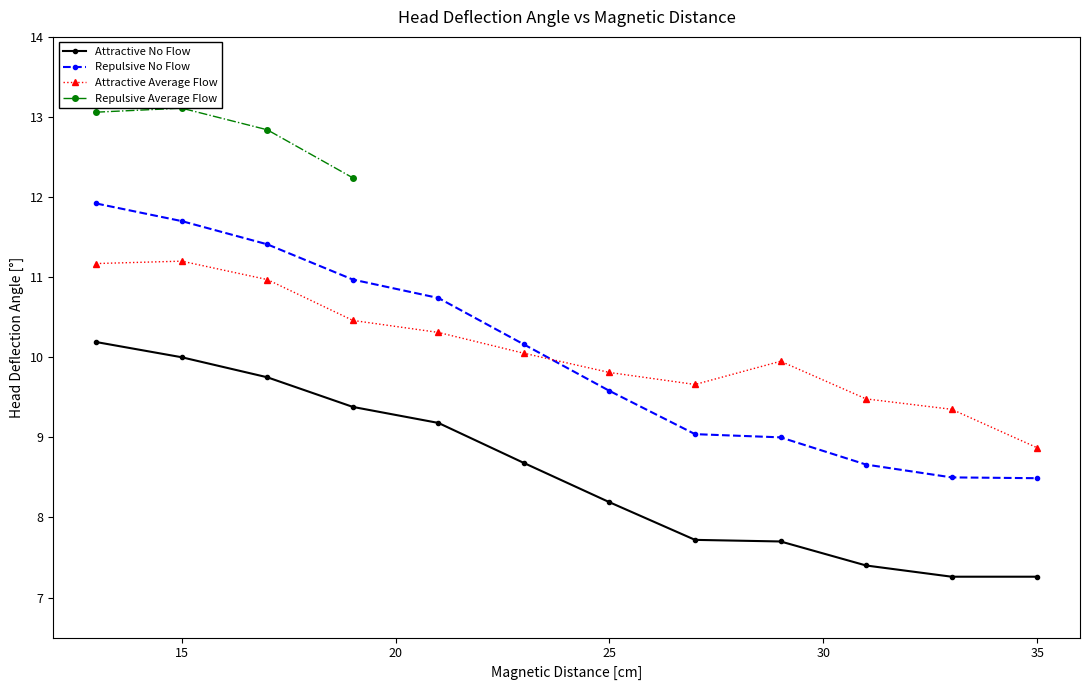

What is the maximum value for Repulsive No Flow?

11.9